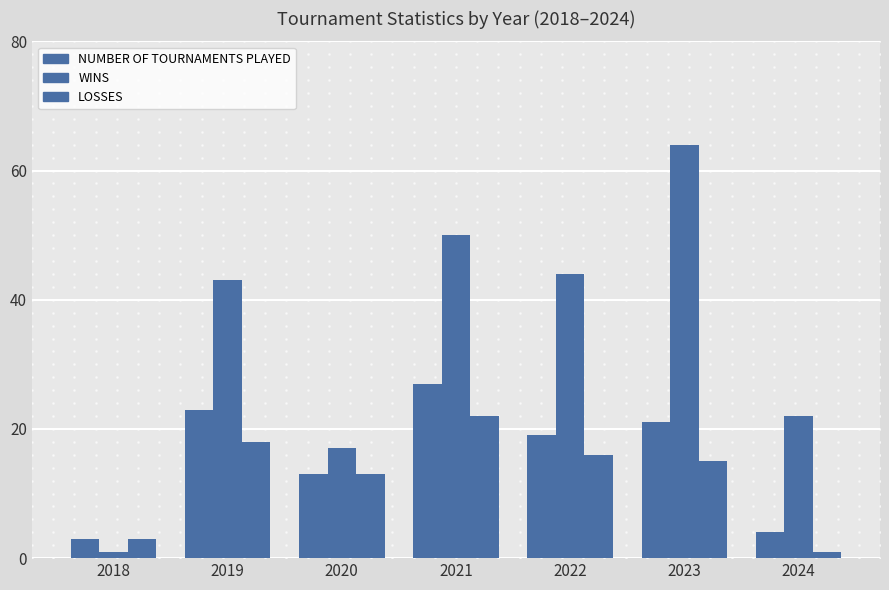

At which label does LOSSES reach its peak?

2021